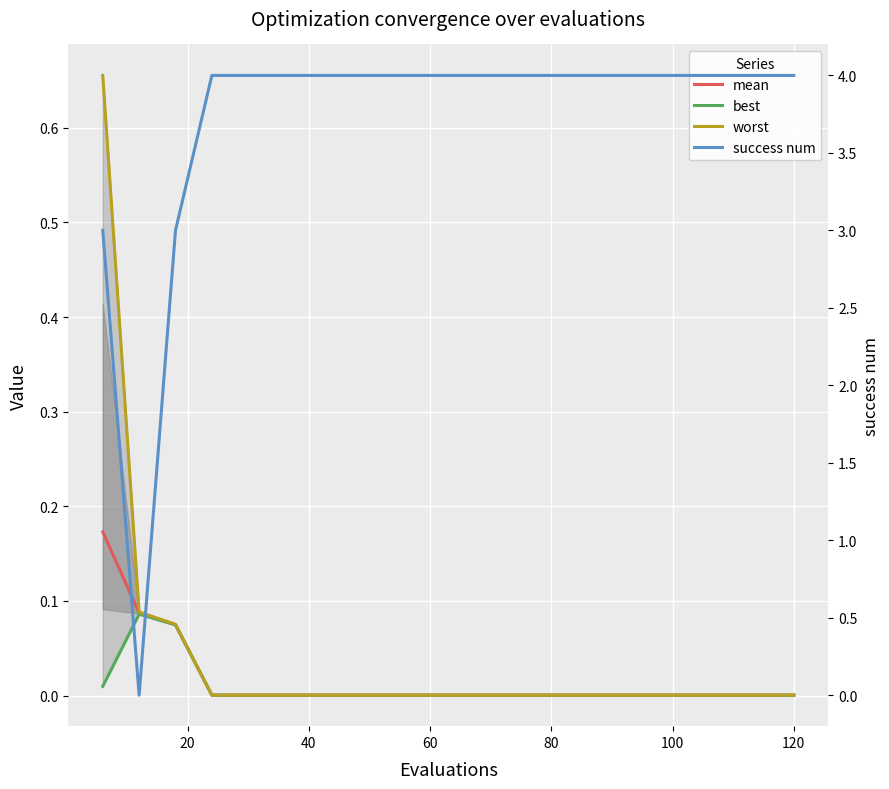

How many lines are shown in the chart?

4